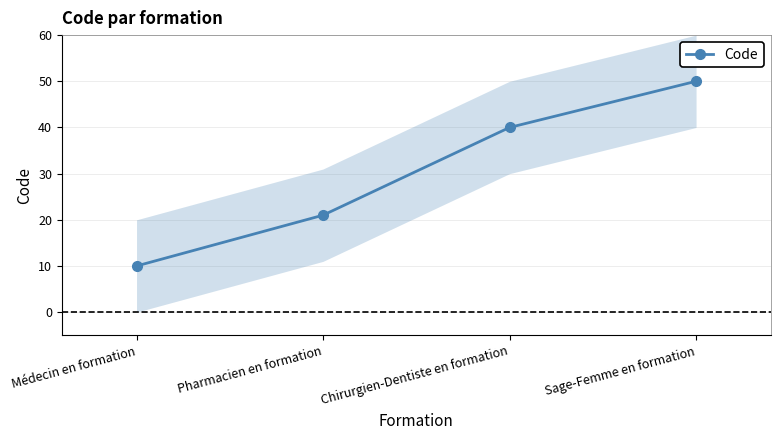

What is the sum of all values?

121